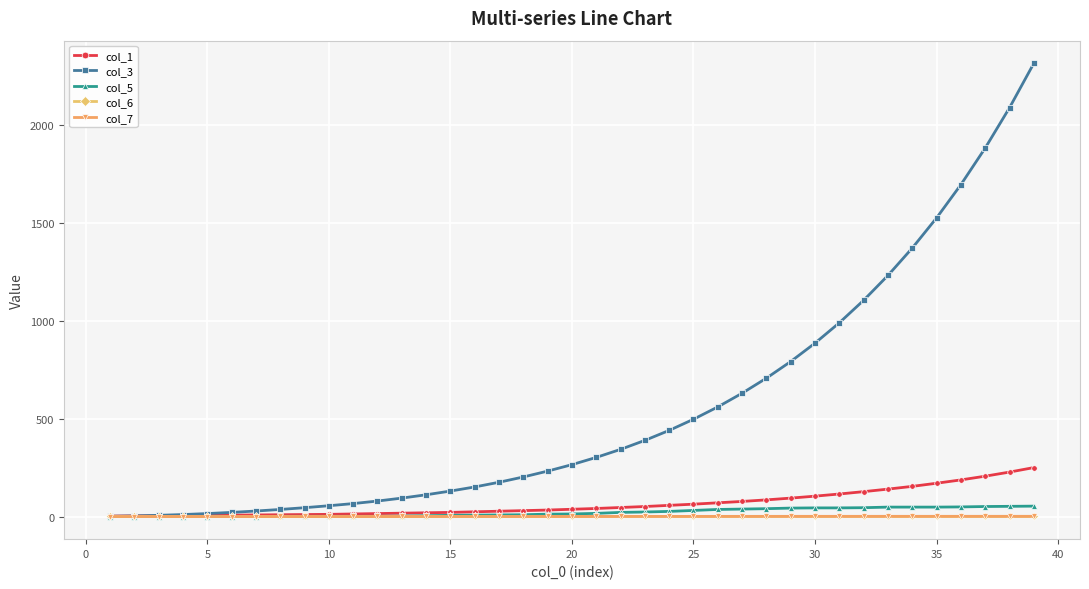

In col_6, how many points are higher than both neighbors (excluding endpoints)?

12